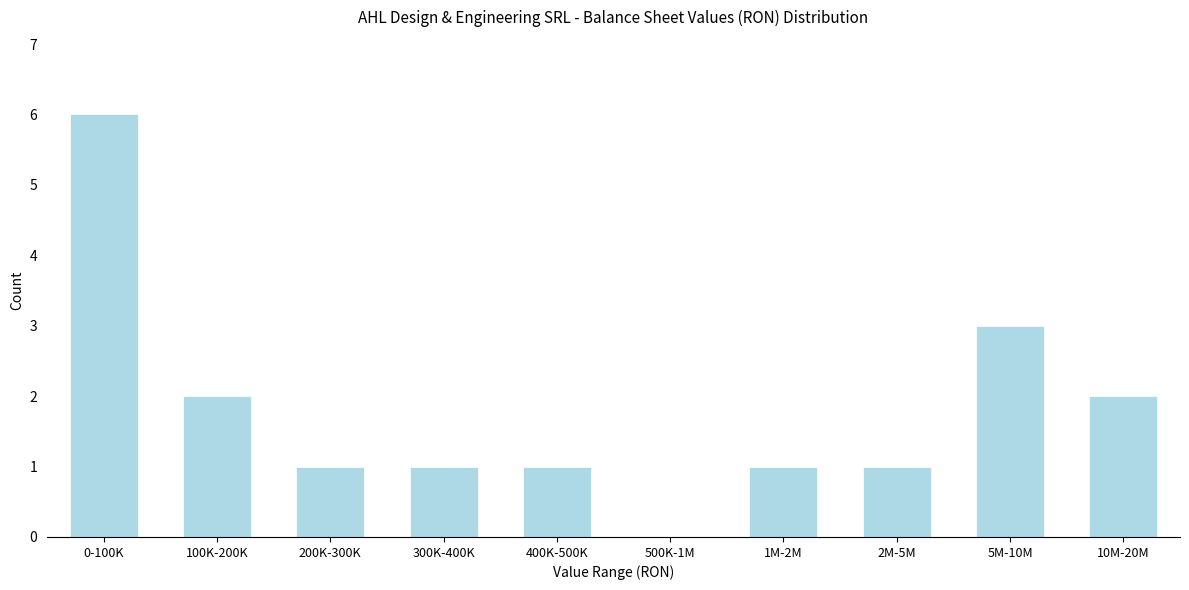

Reading left to right, list all the values displayed in this chart.

0-100K=6	100K-200K=2	200K-300K=1	300K-400K=1	400K-500K=1	500K-1M=0	1M-2M=1	2M-5M=1	5M-10M=3	10M-20M=2